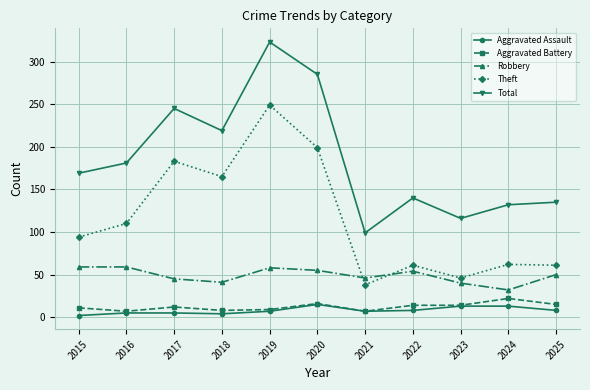

True or false: Aggravated Assault has a value of 8 at 2022.

True